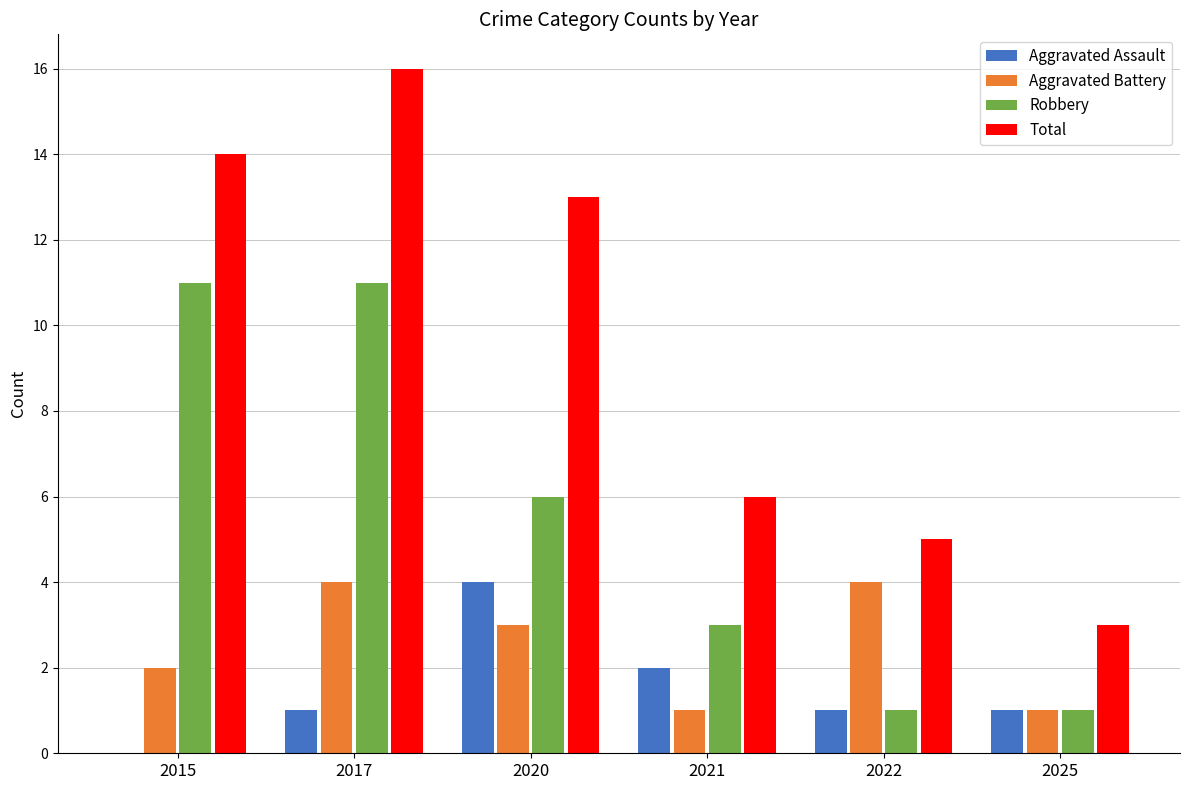

What are all the series names shown in the legend?

Aggravated Assault, Aggravated Battery, Robbery, Total